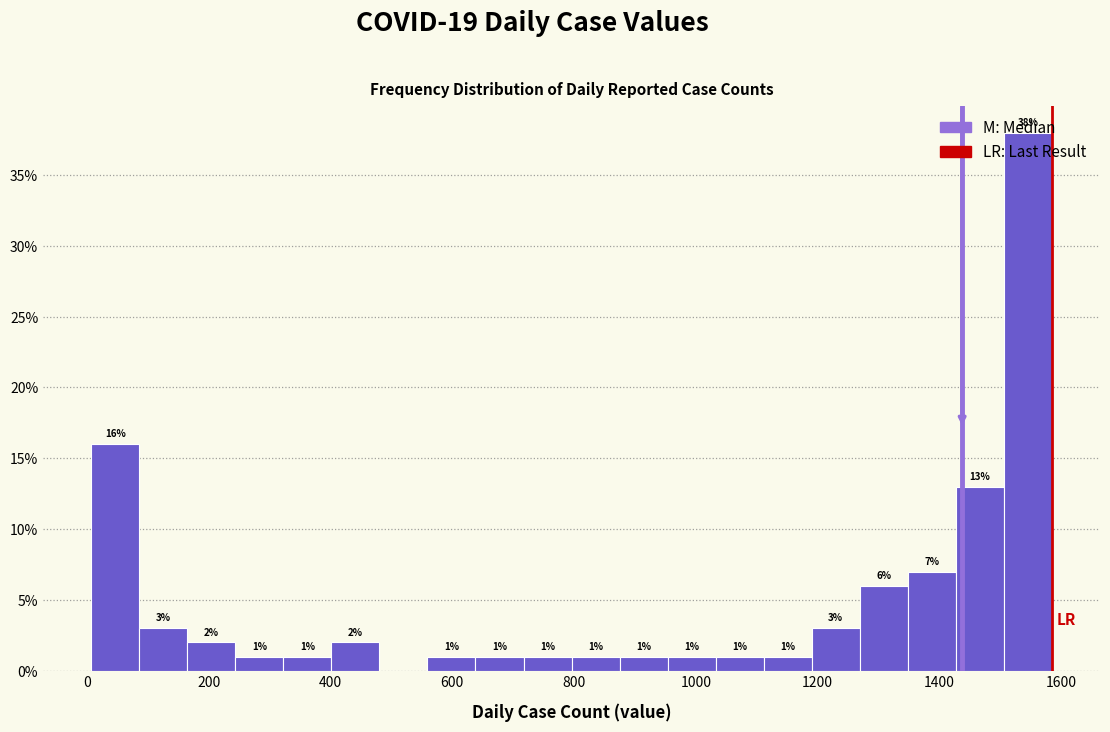

Around what value on the x-axis is the tallest bar? Give the approximate position of its centre, as read against the axis.

1540